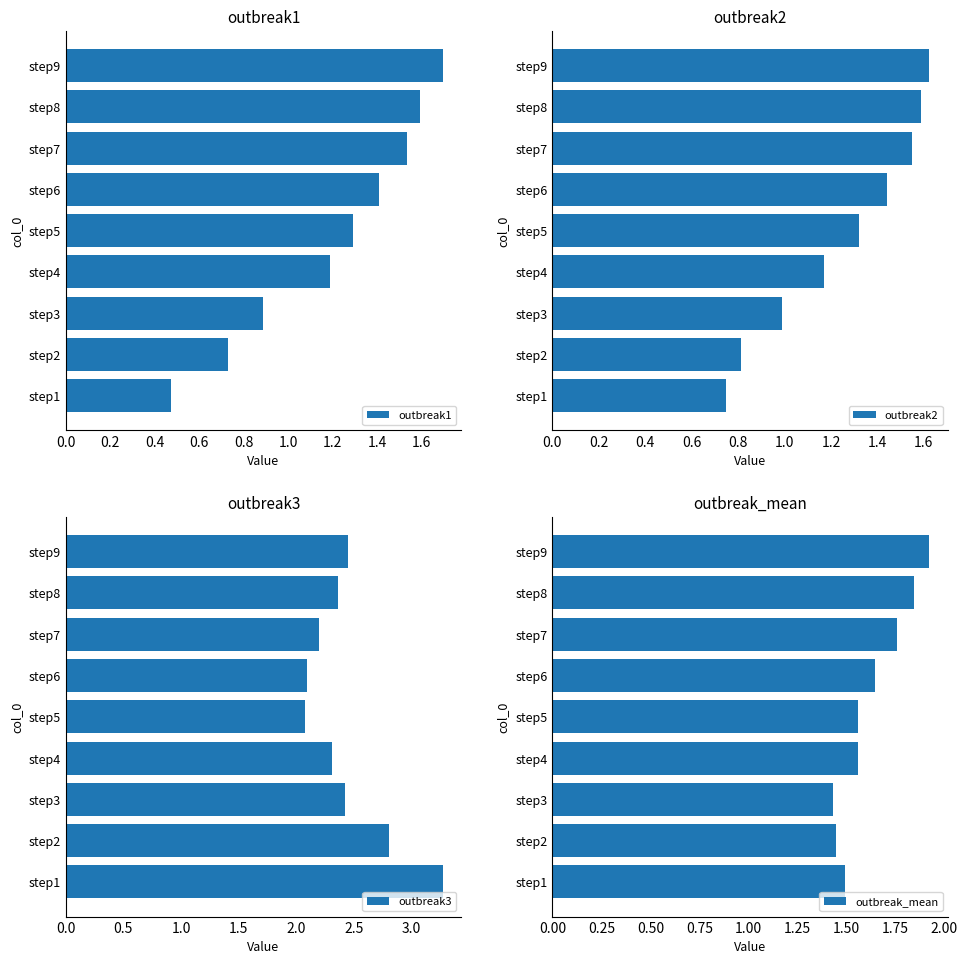

What is the average value of the outbreak1 series?

1.2